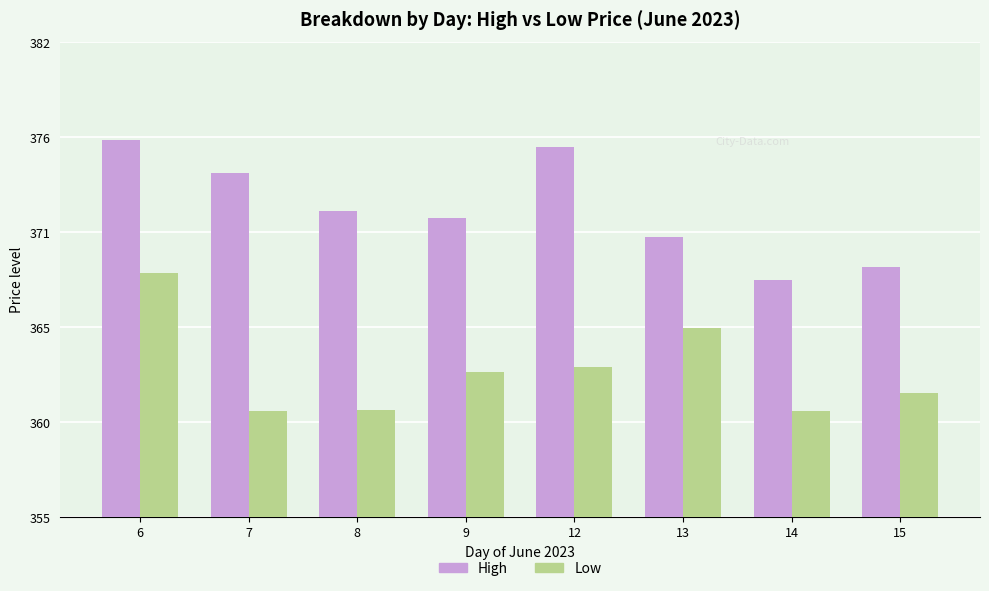

What are all the series names shown in the legend?

High, Low